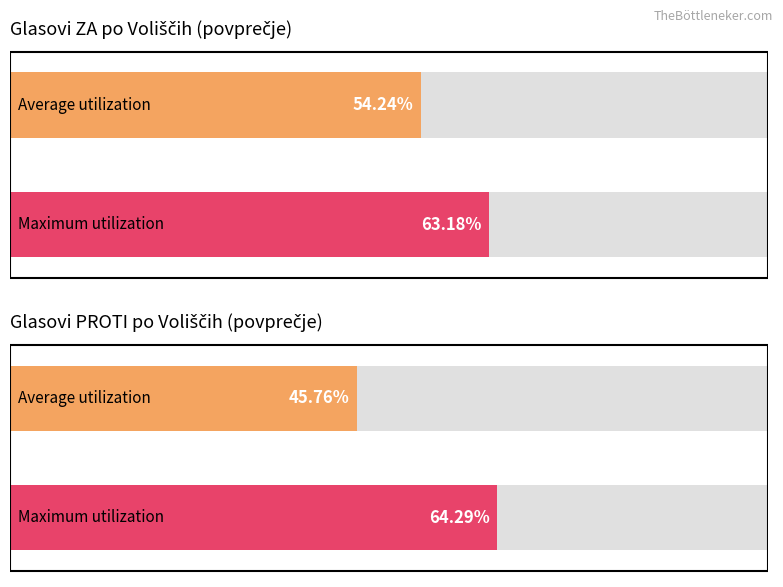

Rank the series by their average value, from lowest to highest.

Glasovi PROTI, Glasovi ZA